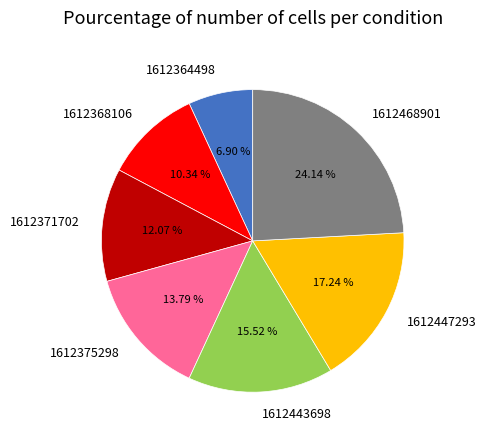

To the nearest percent, what is the average slice percentage?

14%